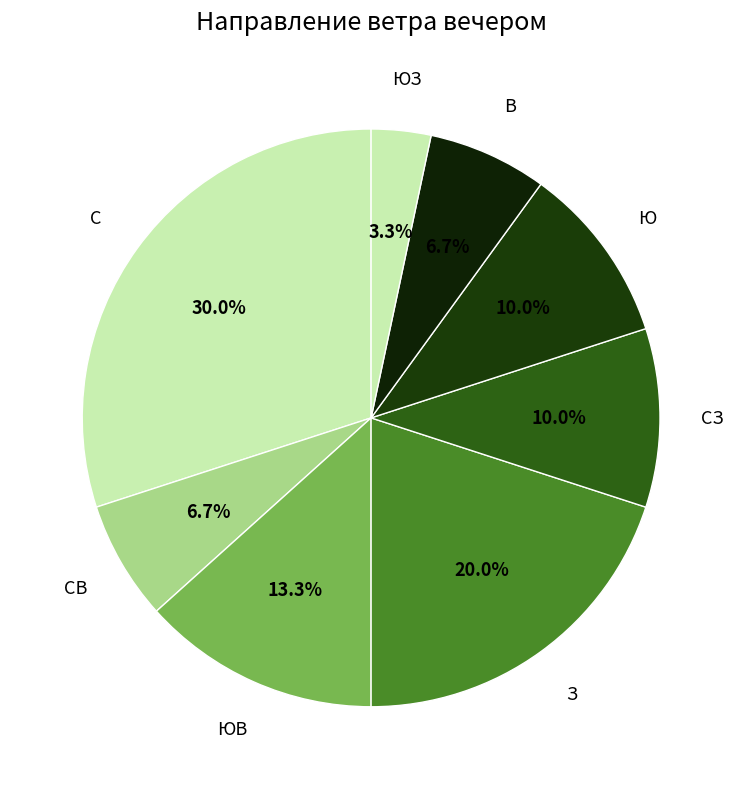

What is the smallest slice in the pie chart?

ЮЗ